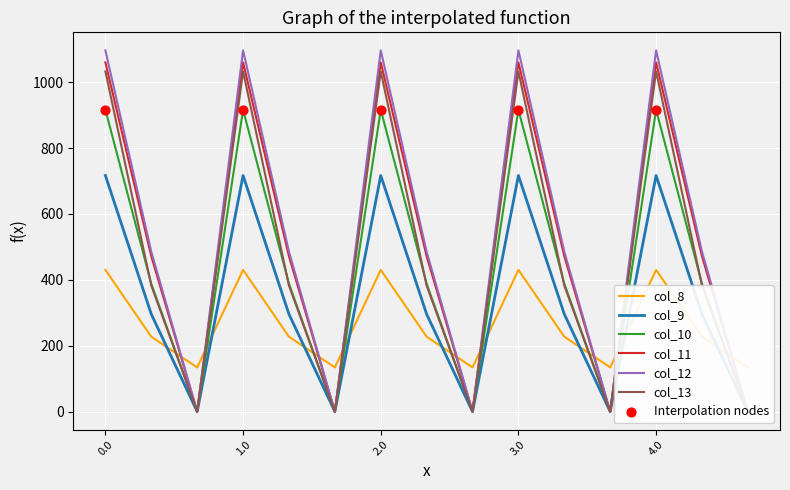

Which series reaches the minimum Y coordinate?

col_9